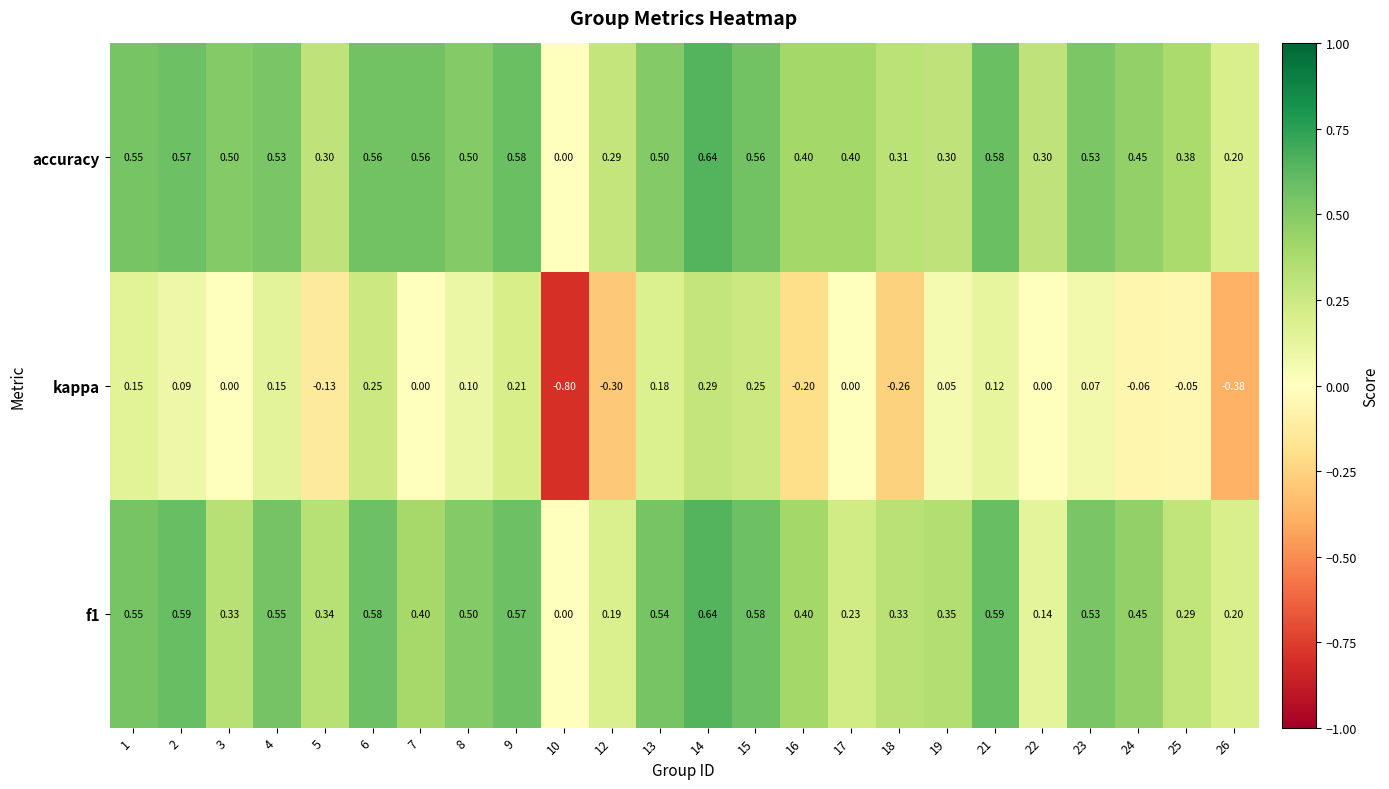

How many distinct data groups are displayed?

3